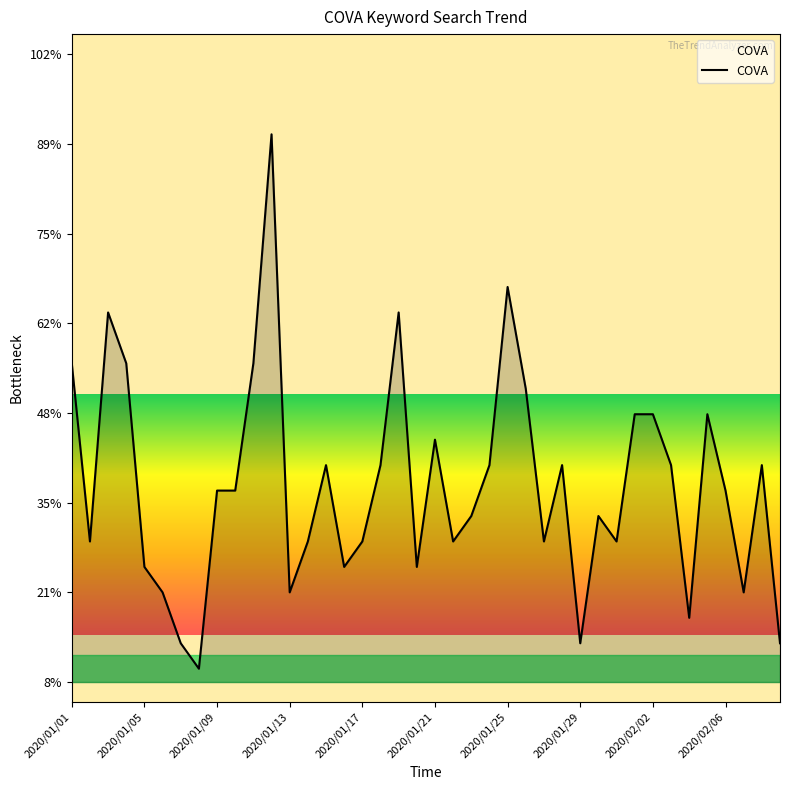

What is the difference between the maximum and minimum values?

80.0